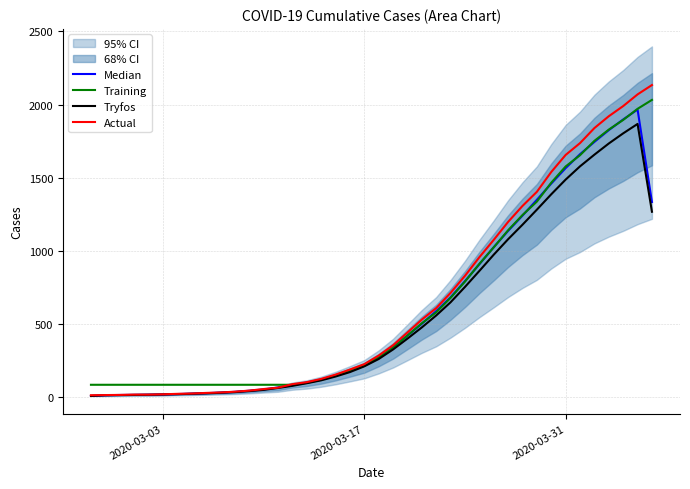

The value of Training at 2020-03-03 is 85.0. True or false?

True